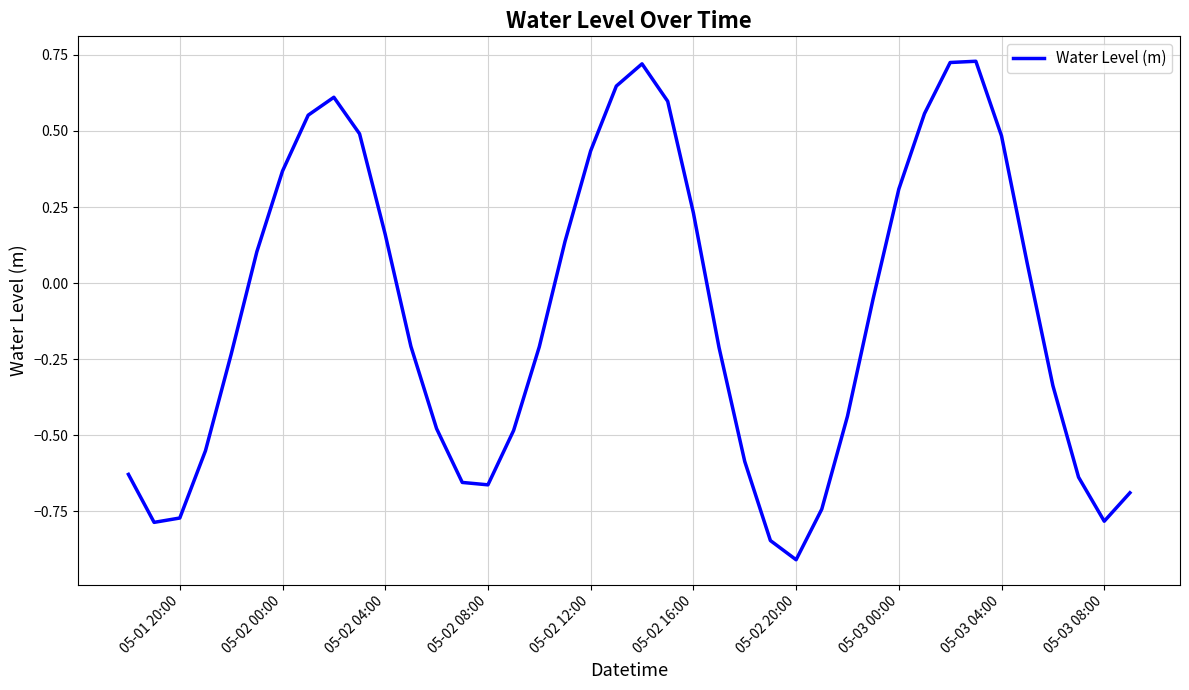

What is the minimum value shown in the chart?

-0.9